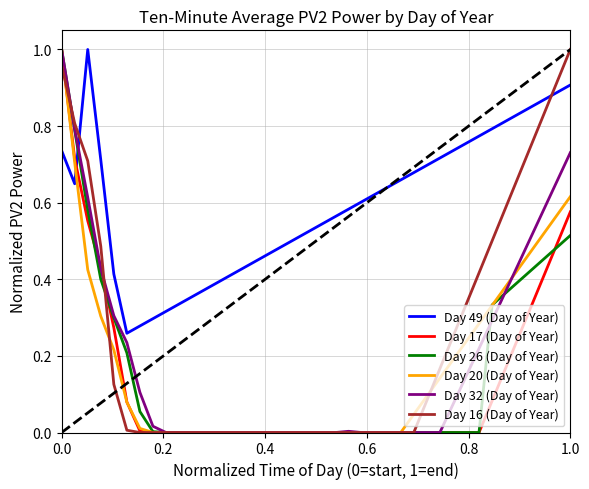

After their last crossing, which series has the higher values: Day 49 (Day of Year) or Day 17 (Day of Year)?

Day 49 (Day of Year)